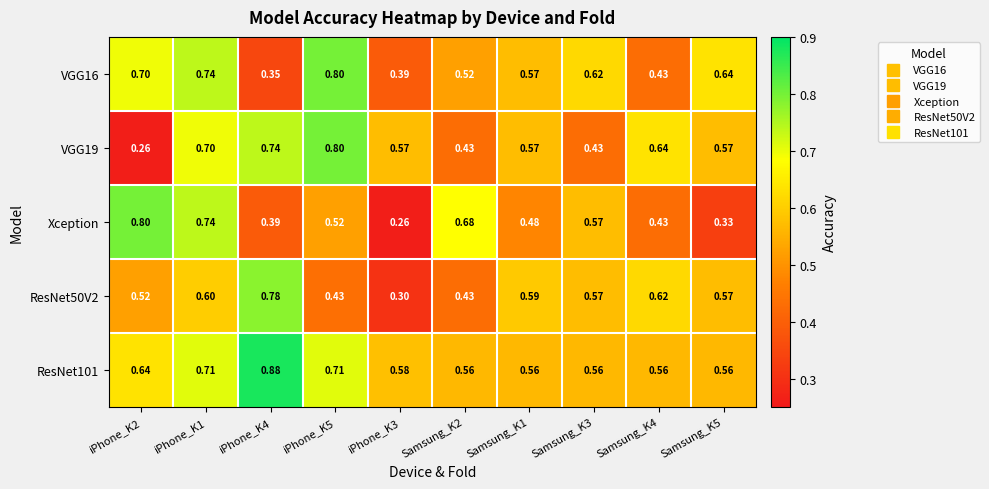

List the series in order of their peak value, lowest first.

ResNet50V2, VGG16, VGG19, Xception, ResNet101